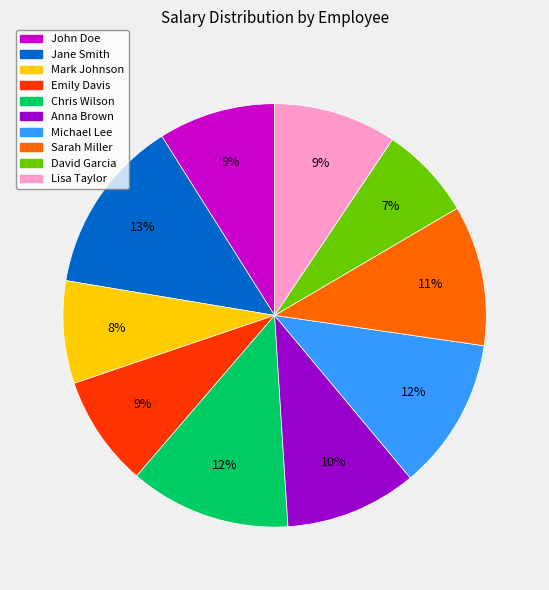

Is it true that John Doe is 9% of the pie?

True